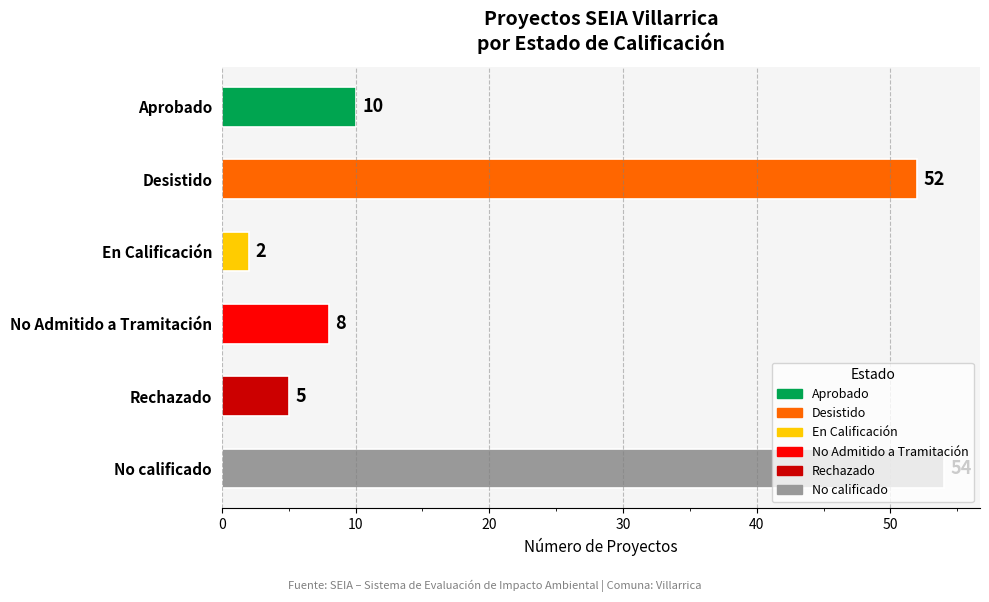

Which has a higher value, Desistido or Aprobado?

Desistido